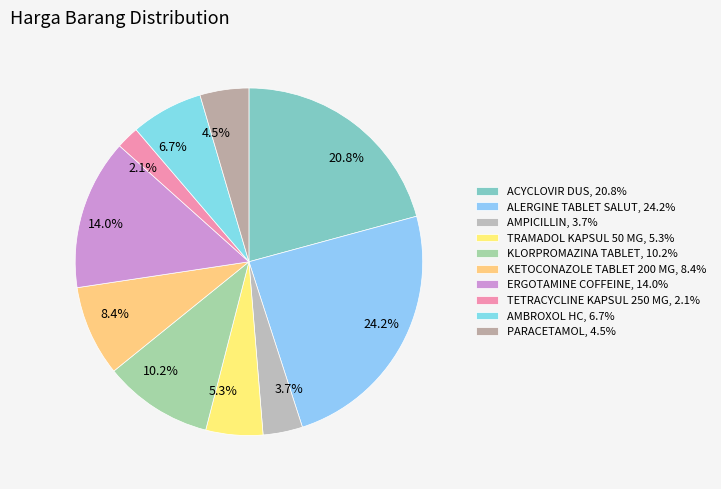

What percentage is the TRAMADOL KAPSUL 50 MG slice, to the nearest percent?

5%